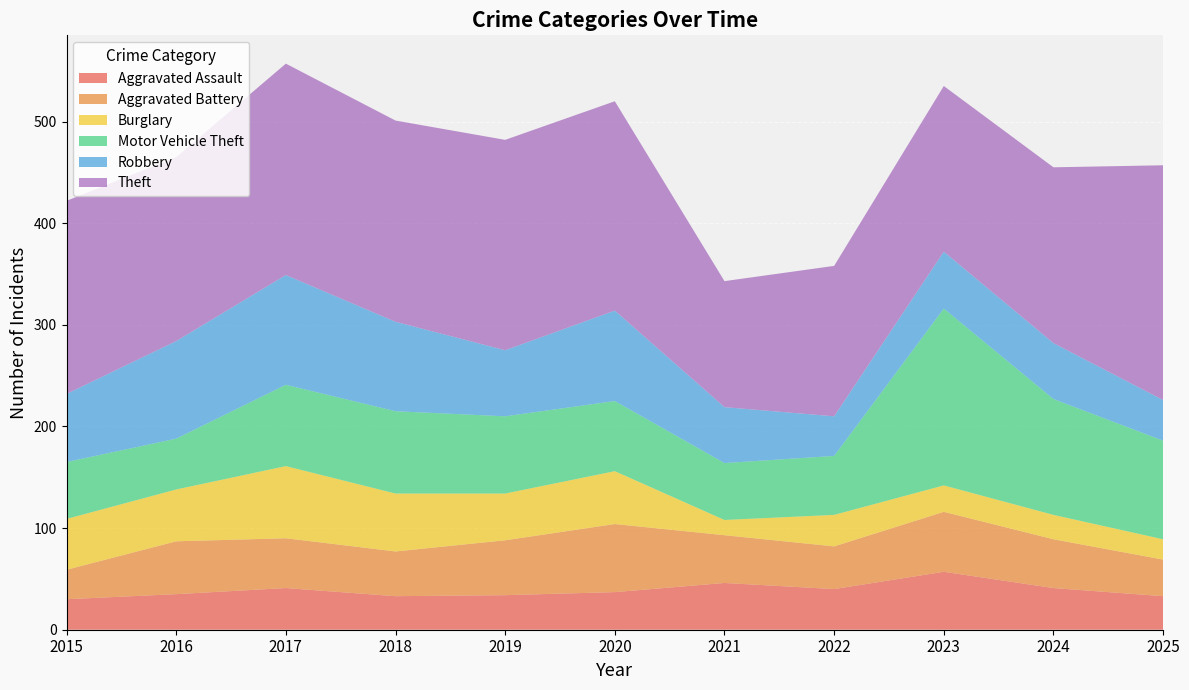

Reading right to left, extract all data points from this chart.

Aggravated Assault: 2025=33	2024=41	2023=57	2022=40	2021=46	2020=37	2019=34	2018=33	2017=41	2016=35	2015=30
Aggravated Battery: 2025=36	2024=48	2023=59	2022=42	2021=47	2020=67	2019=54	2018=44	2017=49	2016=52	2015=29
Burglary: 2025=20	2024=24	2023=26	2022=31	2021=15	2020=52	2019=46	2018=57	2017=71	2016=51	2015=50
Motor Vehicle Theft: 2025=97	2024=114	2023=174	2022=58	2021=56	2020=69	2019=76	2018=81	2017=80	2016=50	2015=56
Robbery: 2025=40	2024=55	2023=56	2022=39	2021=55	2020=89	2019=65	2018=88	2017=108	2016=96	2015=67
Theft: 2025=231	2024=173	2023=163	2022=148	2021=124	2020=206	2019=207	2018=198	2017=208	2016=181	2015=190